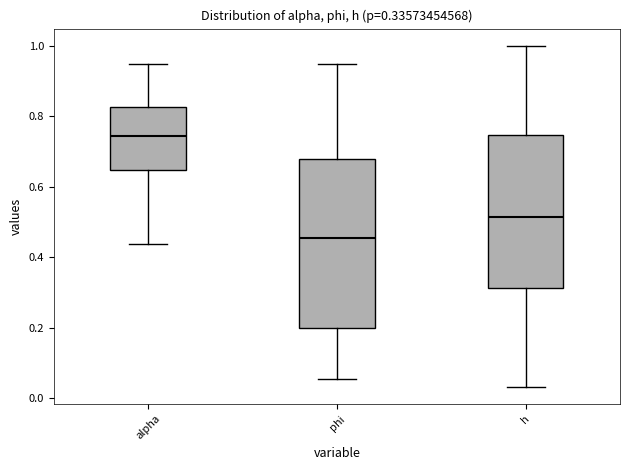

Which box is the tallest, from its lower edge to its upper edge?

phi